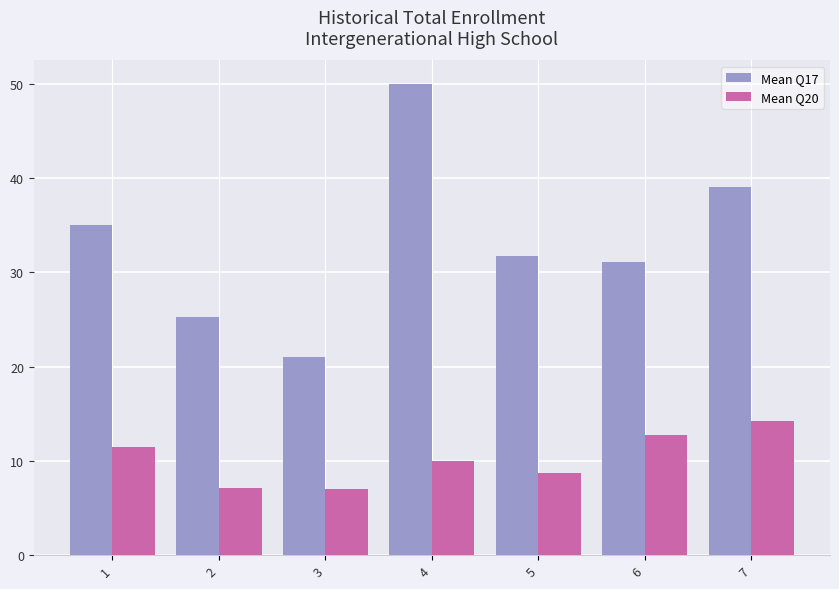

Where does the Mean Q20 series first go above 10?

1